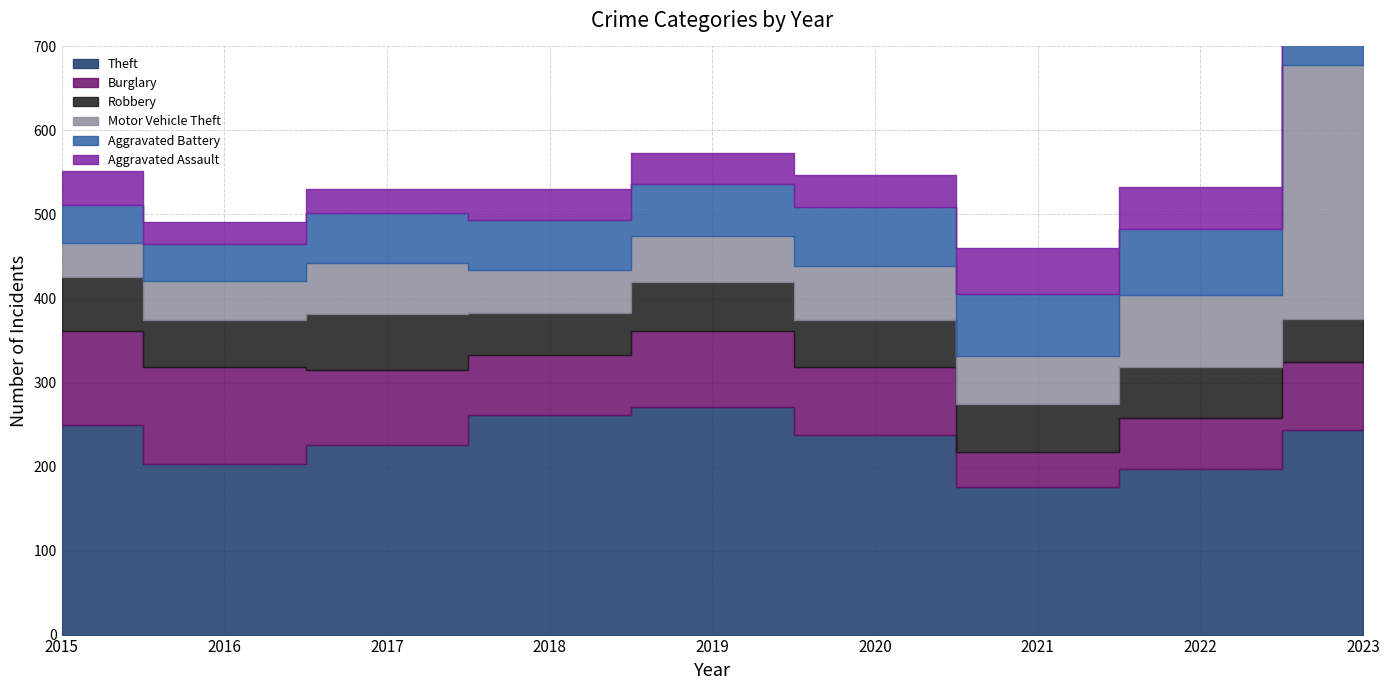

How many distinct data groups are displayed?

6